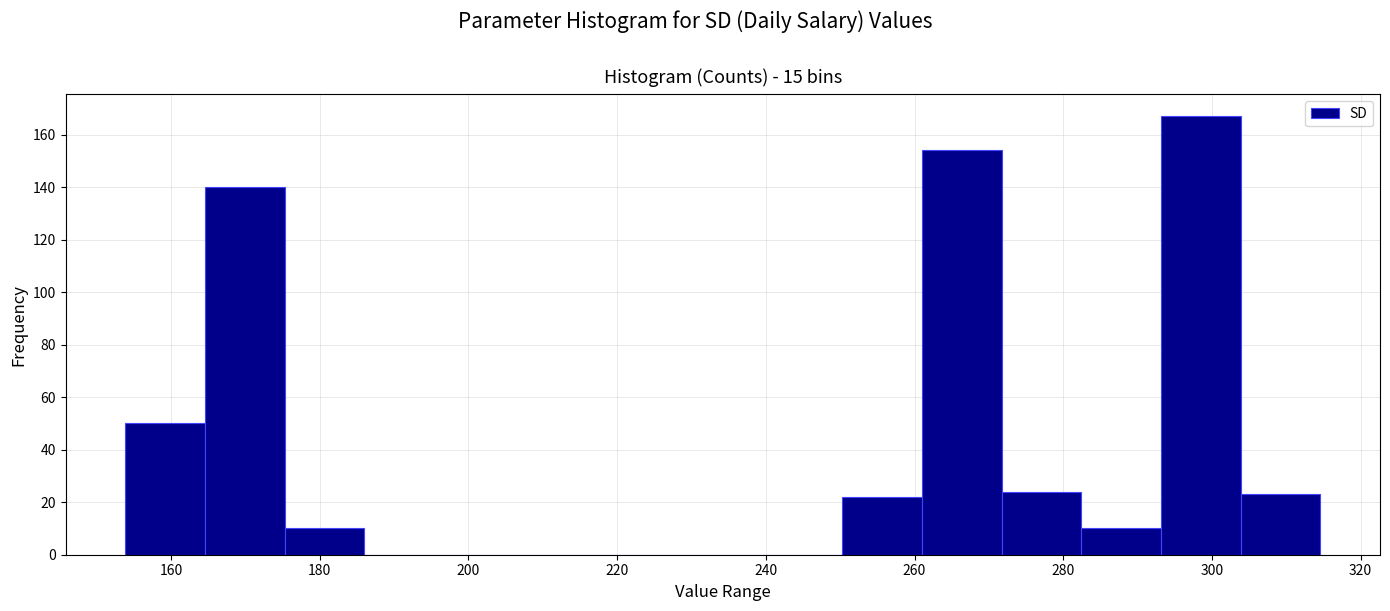

Over which range of the x-axis is the bar tallest?

294 to 304